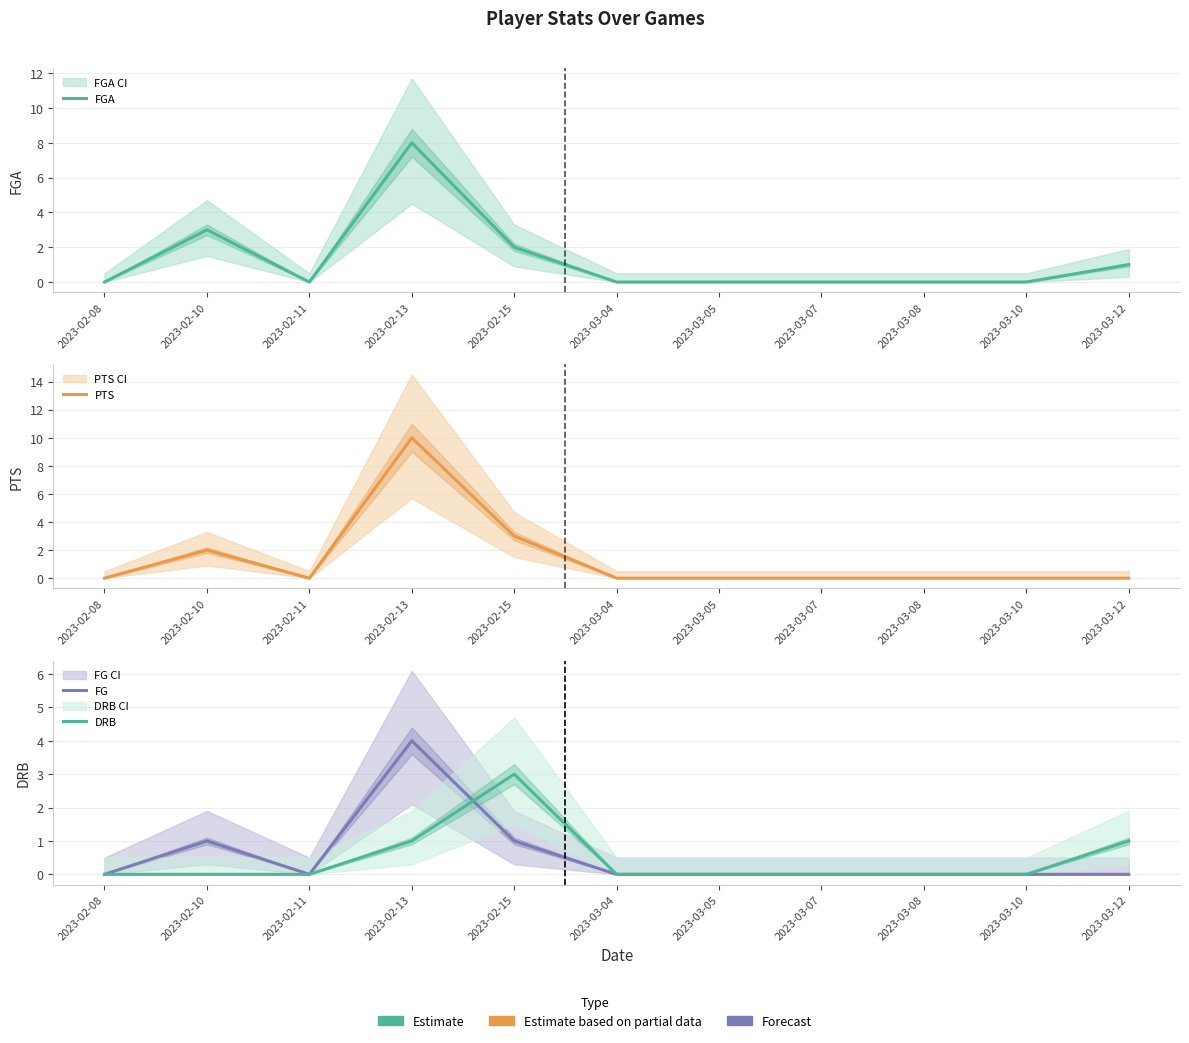

True or false: PTS and FGA cross at least once.

False